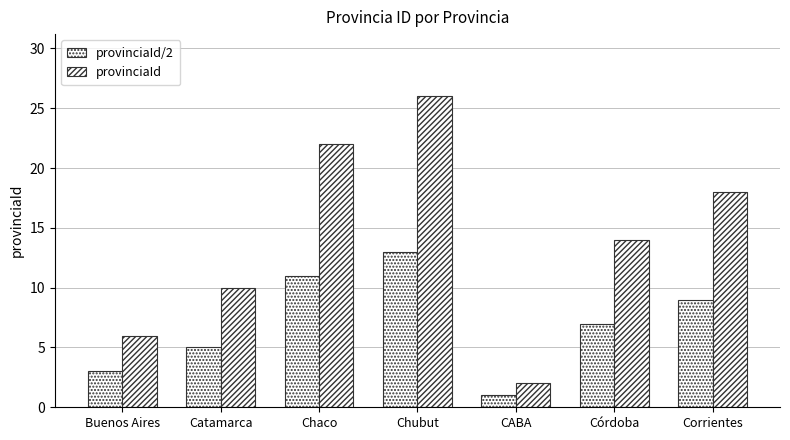

How many bars are there in total?

14